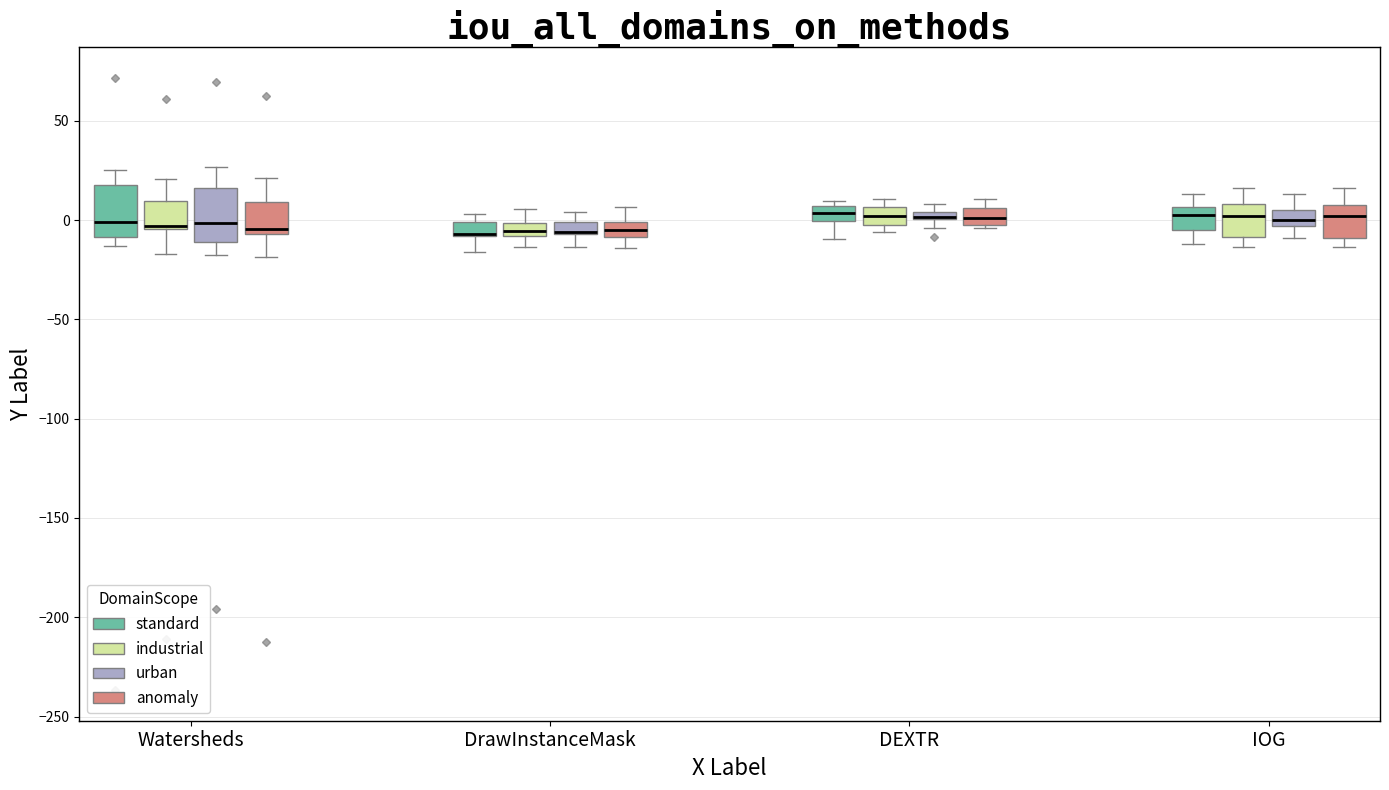

Where does the median line of the box for Watersheds (standard) sit on the y-axis? The values are not printed on the chart, so give them approximately, as read against the axis.

0